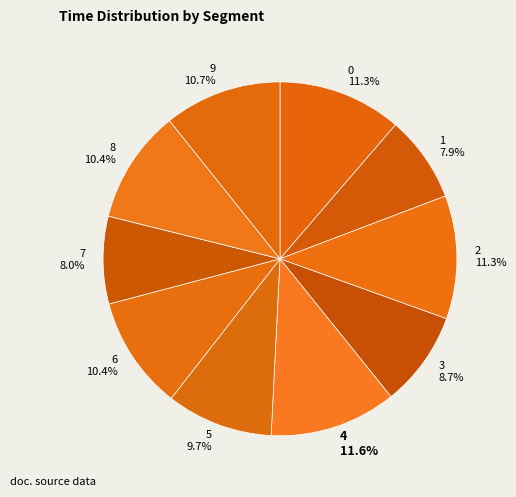

The 6 slice represents 10% of the pie. True or false?

True